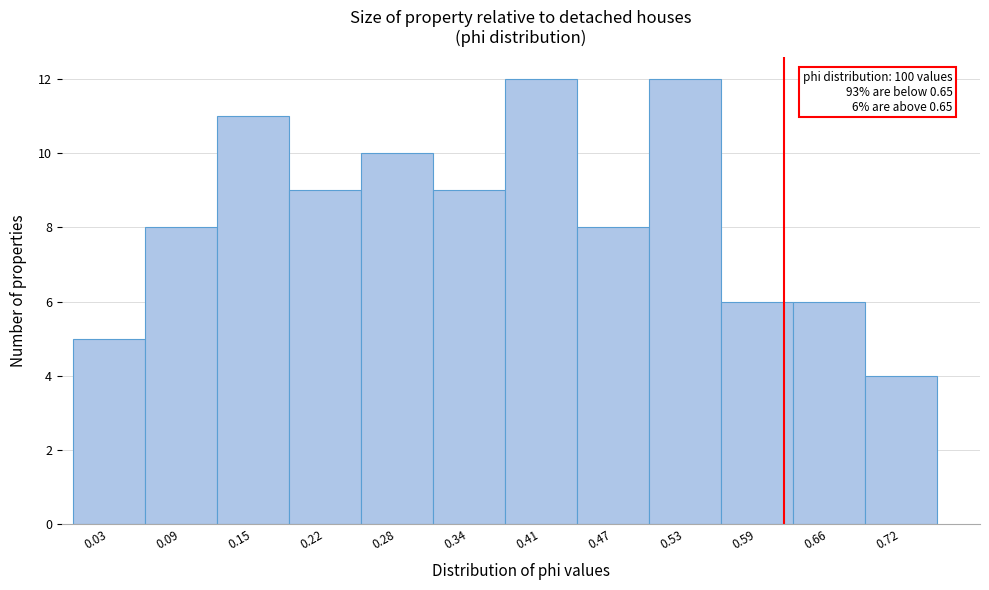

Reading left to right, transcribe all the data shown in this chart.

0.03=5	0.09=8	0.15=11	0.22=9	0.28=10	0.34=9	0.41=12	0.47=8	0.53=12	0.59=6	0.66=6	0.72=4